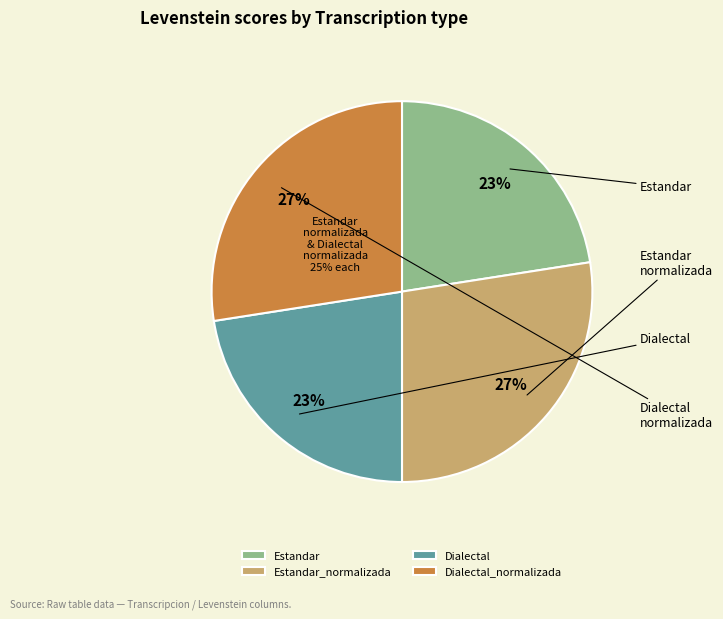

Does any single category account for the majority?

No